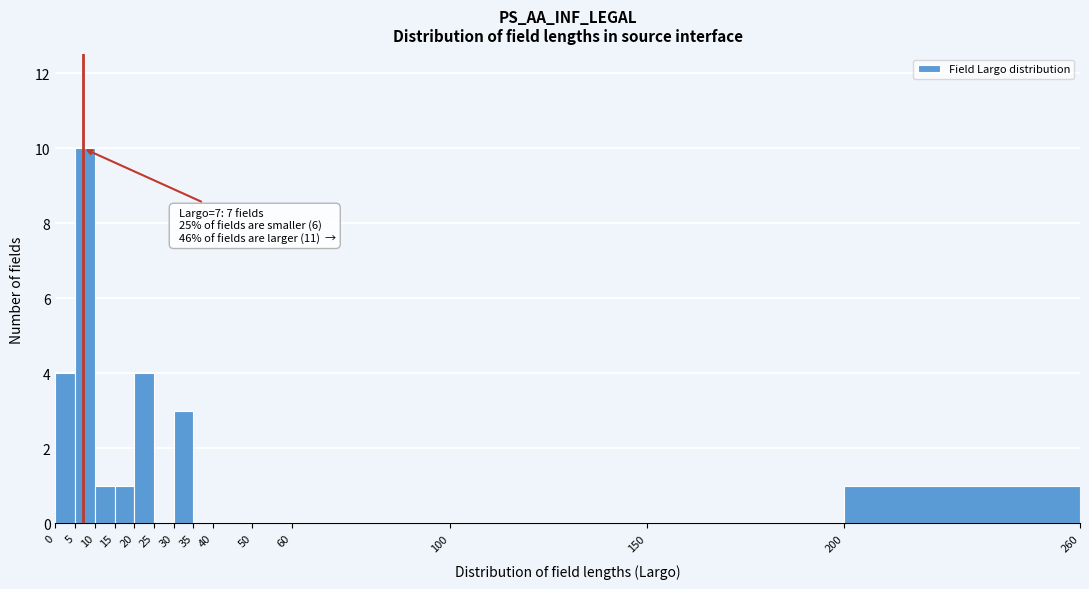

Which range on the x-axis has the tallest bar?

5 to 10